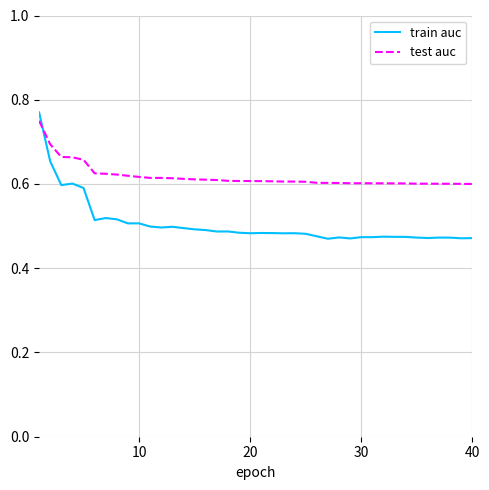

Which series has the largest total across all categories?

test auc